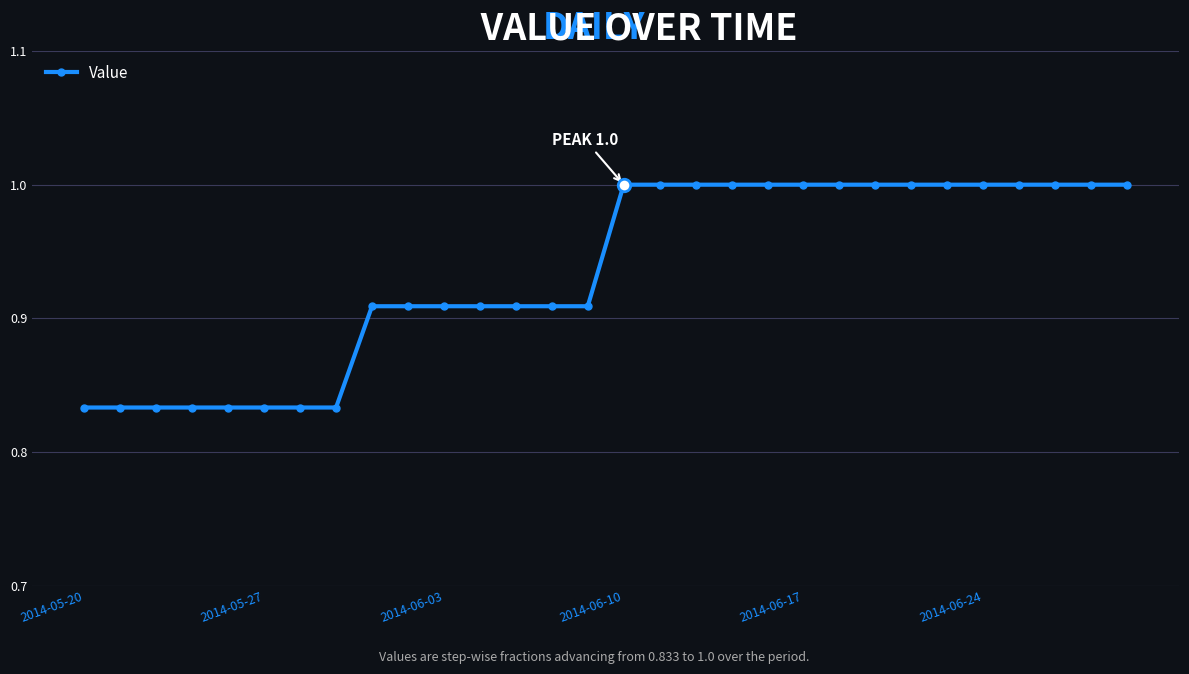

What is the maximum value shown in the chart?

1.0